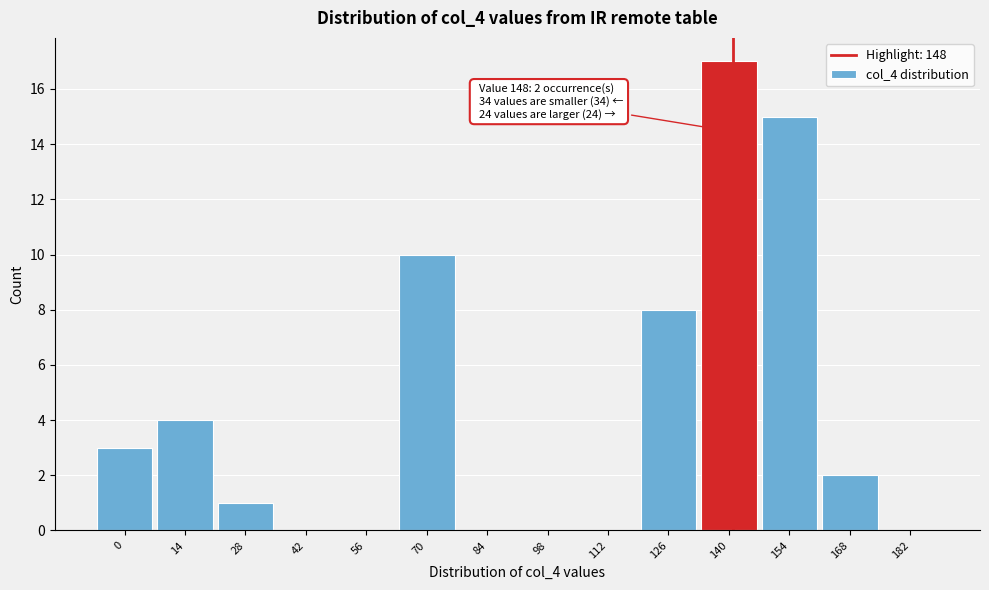

Reading right to left, extract all data points from this chart.

182=0	168=2	154=15	140=17	126=8	112=0	98=0	84=0	70=10	56=0	42=0	28=1	14=4	0=3